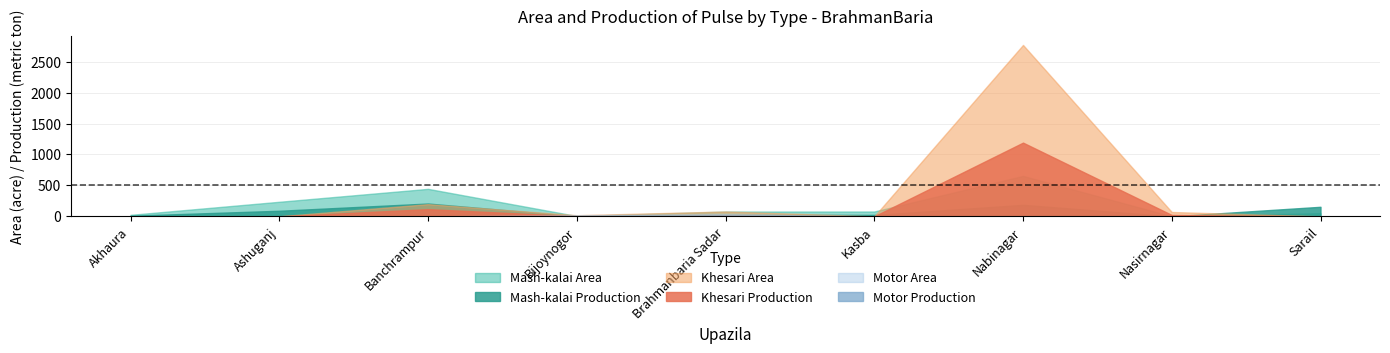

How many interior local peaks does the Khesari Production series have?

3